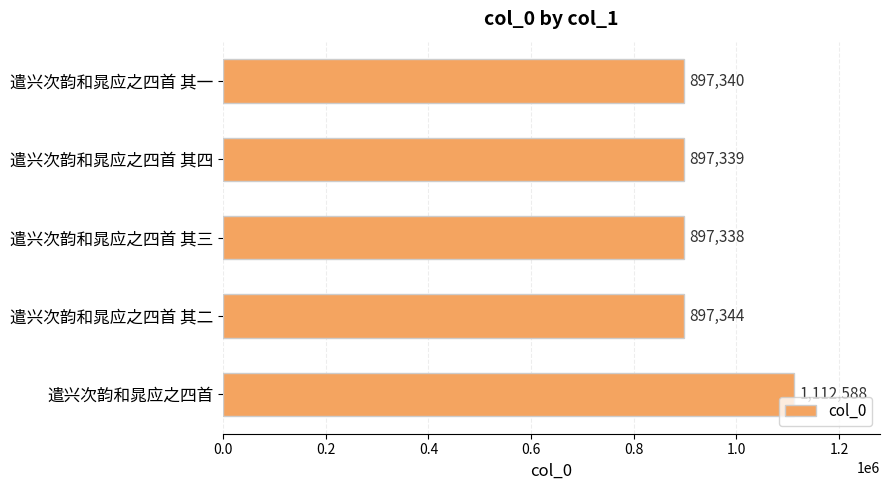

What is the maximum value shown in the chart?

1112588